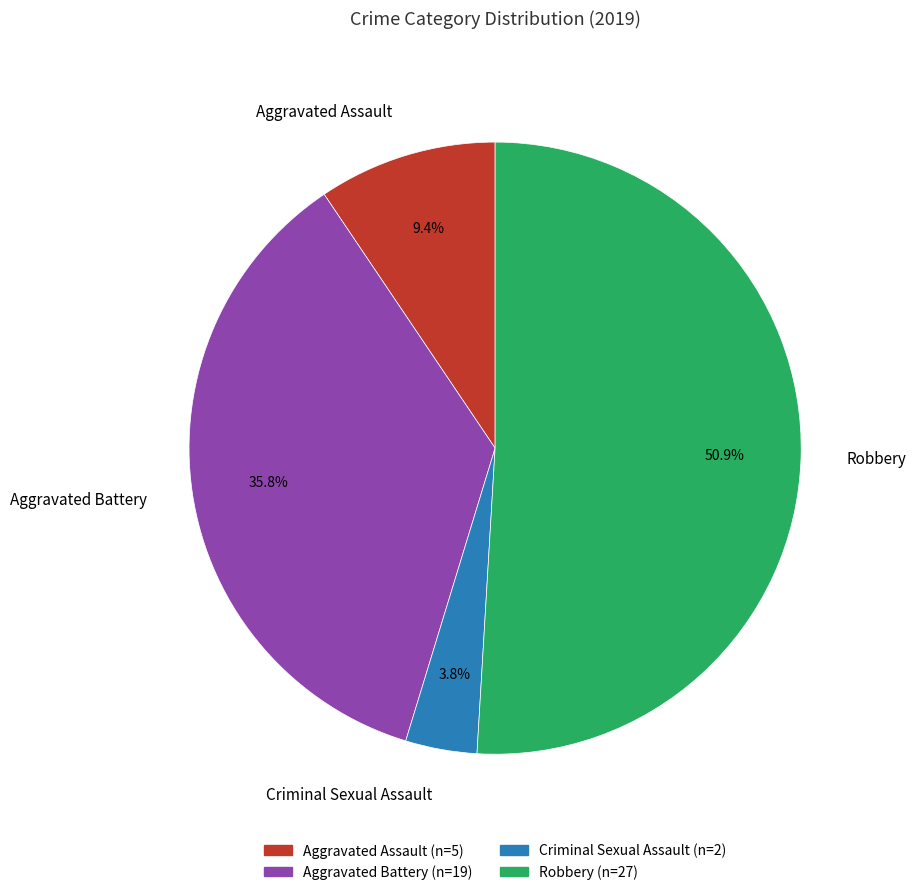

Between Criminal Sexual Assault and Robbery, which is larger?

Robbery